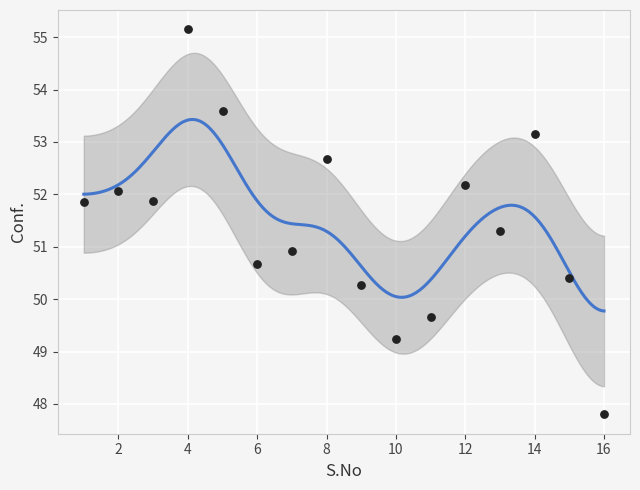

What is the range of X values (max minus min)?

15.0